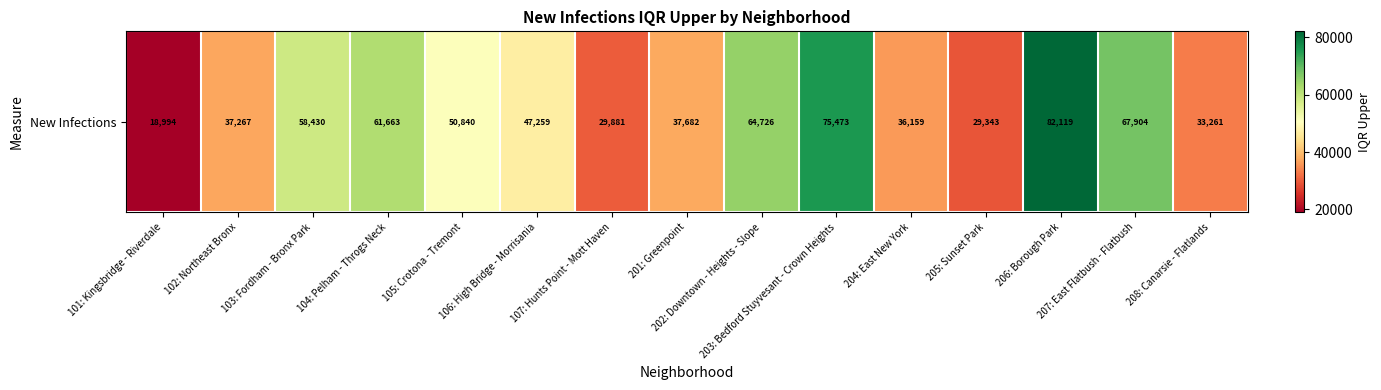

What is the average value?

48733.6